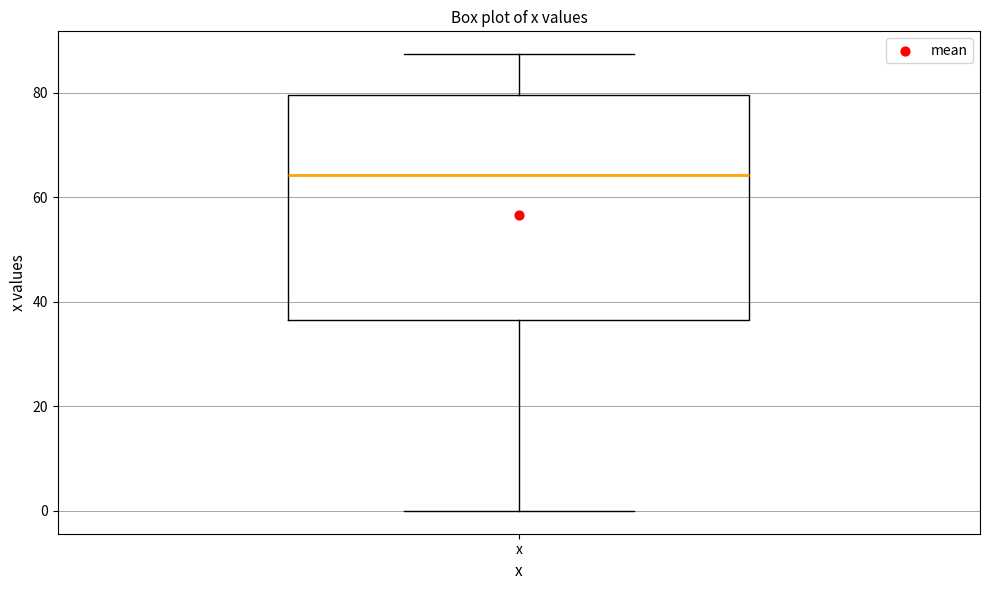

Where is the lower edge of the box for x on the y-axis? The values are not printed on the chart, so give them approximately, as read against the axis.

36